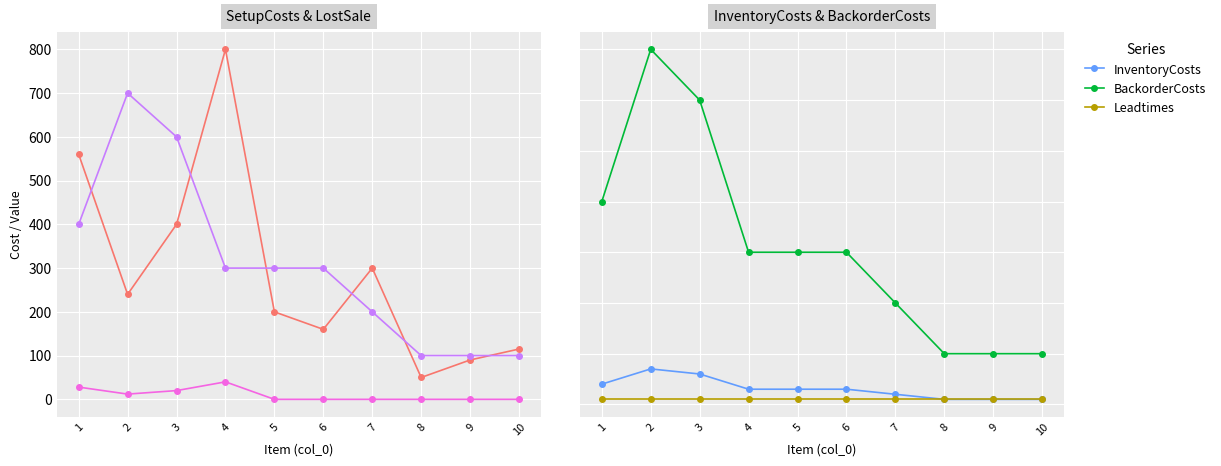

Reading left to right, what are all the values shown in this chart?

SetupCosts: 560	240	400	800	200	160	300	50	90	115
LostSale: 400	700	600	300	300	300	200	100	100	100
AverageDemand: 28	12	20	40	0	0	0	0	0	0
InventoryCosts: 4	7	6	3	3	3	2	1	1	1
BackorderCosts: 40	70	60	30	30	30	20	10	10	10
Leadtimes: 1	1	1	1	1	1	1	1	1	1